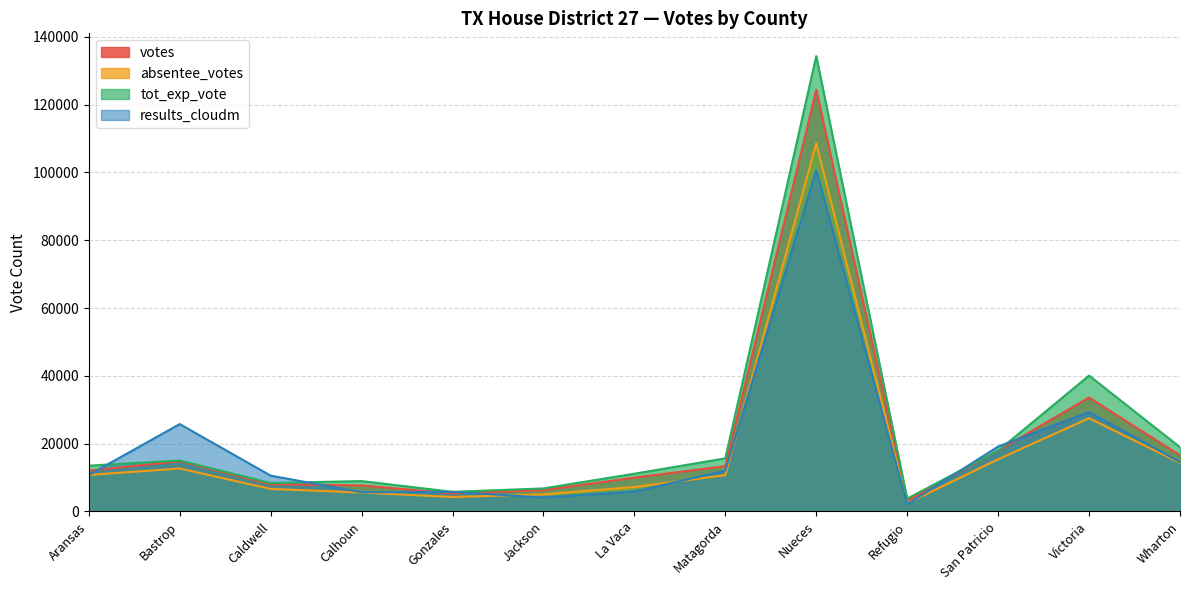

What position from the right is Gonzales?

9